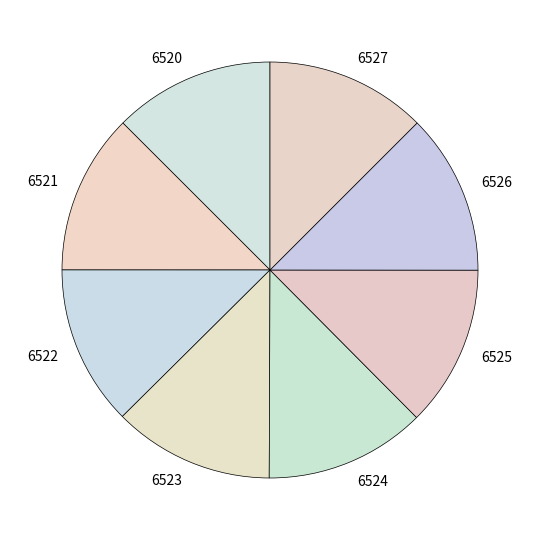

How many segments does this pie chart have?

8